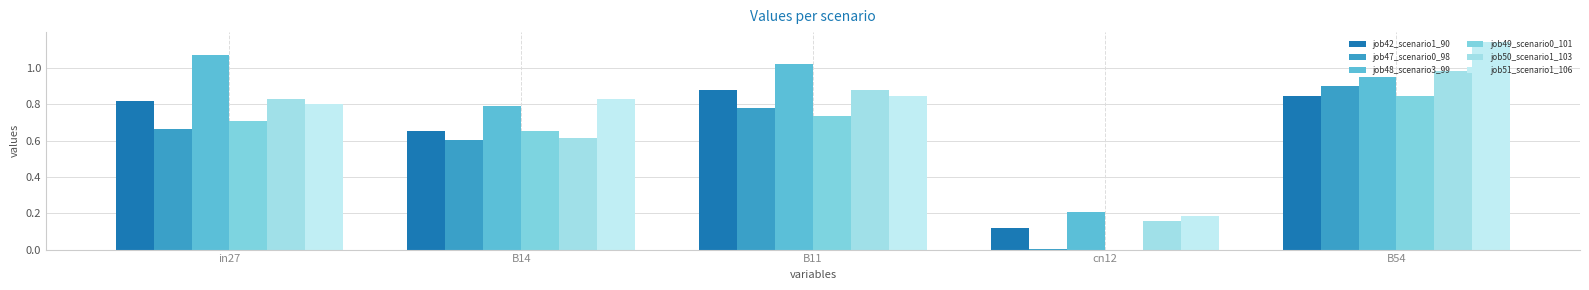

Rank the categories by job49_scenario0_101 value from lowest to highest.

cn12, B14, in27, B11, B54